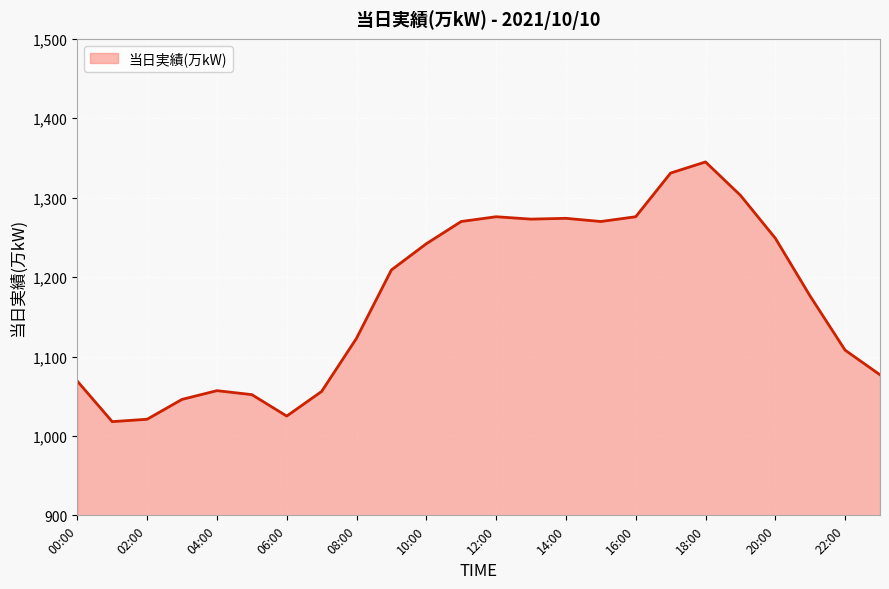

What is the minimum value shown in the chart?

1018